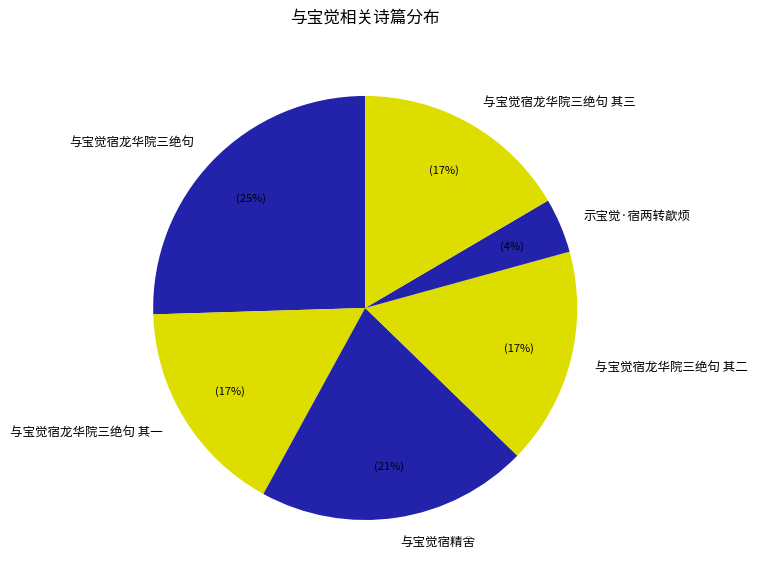

The 与宝觉宿龙华院三绝句 其一 slice represents 17% of the pie. True or false?

True